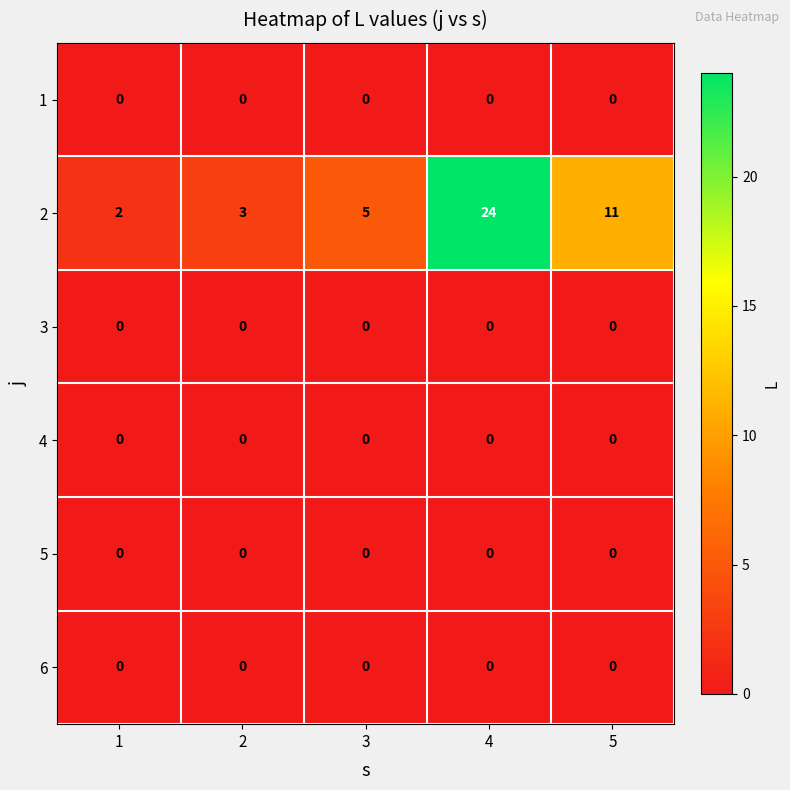

What is the spread (max minus min) of values at 4?

24